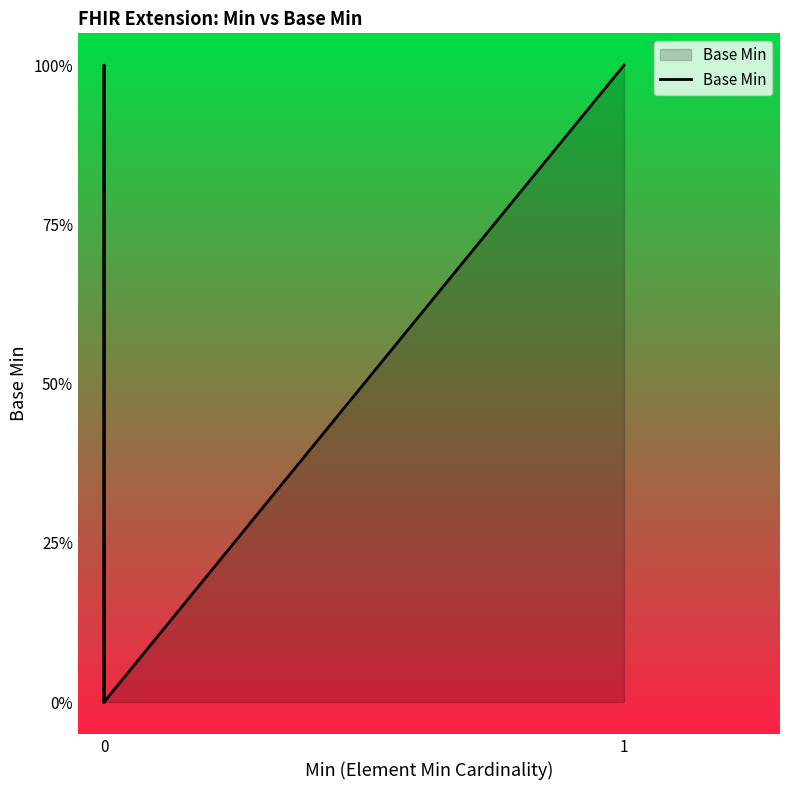

Count the number of values greater than 0.

3